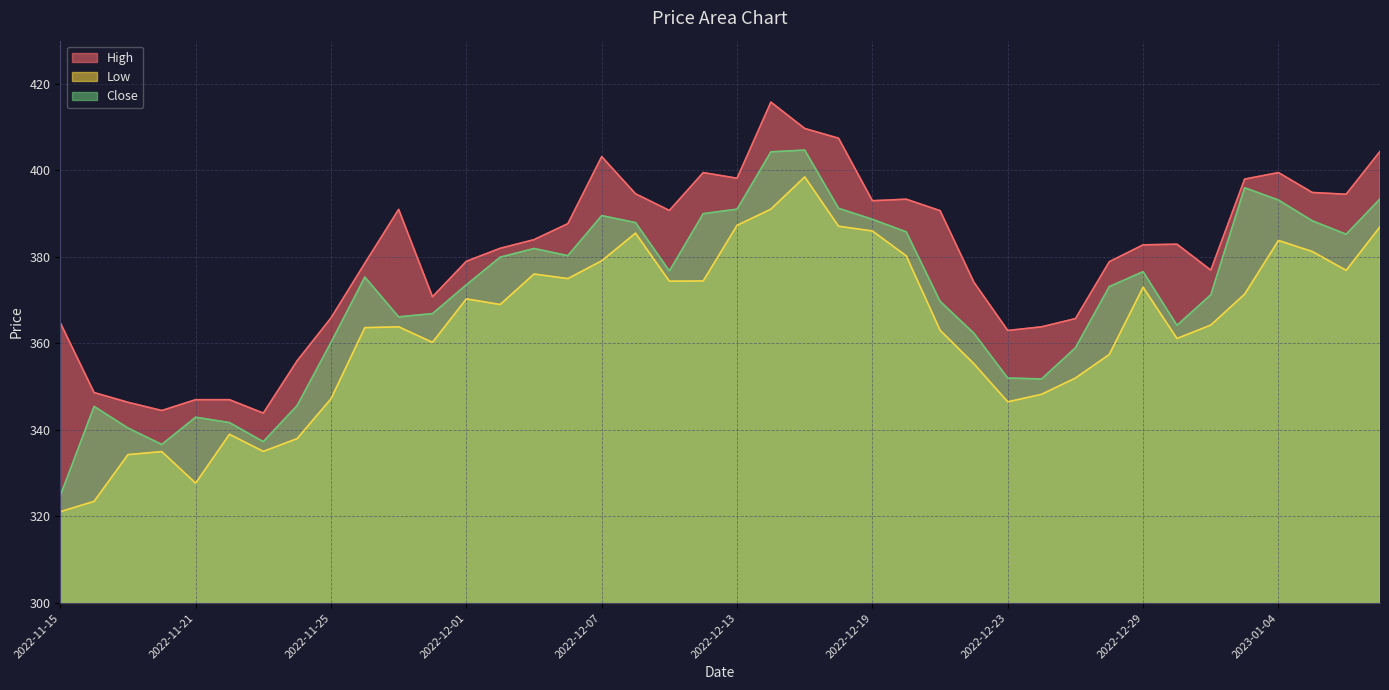

How many data points in High are less than 382?

18